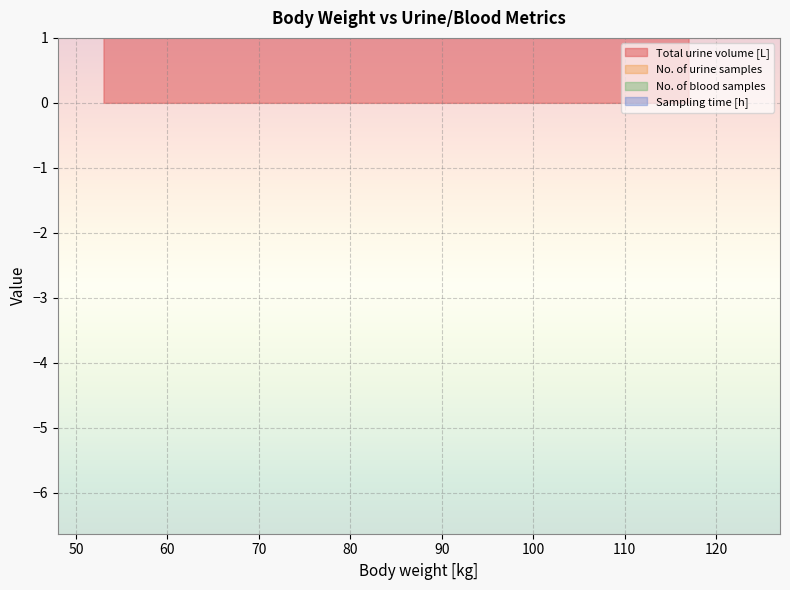

What is the highest value of the Total urine volume [L] series?

7.4